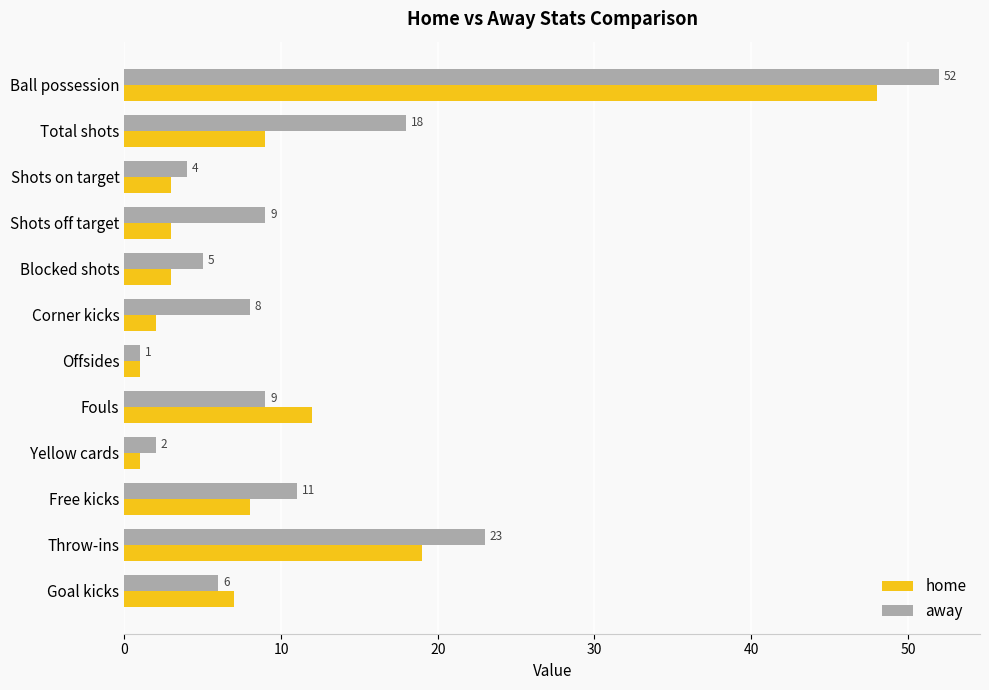

Which series has the widest spread of values?

away